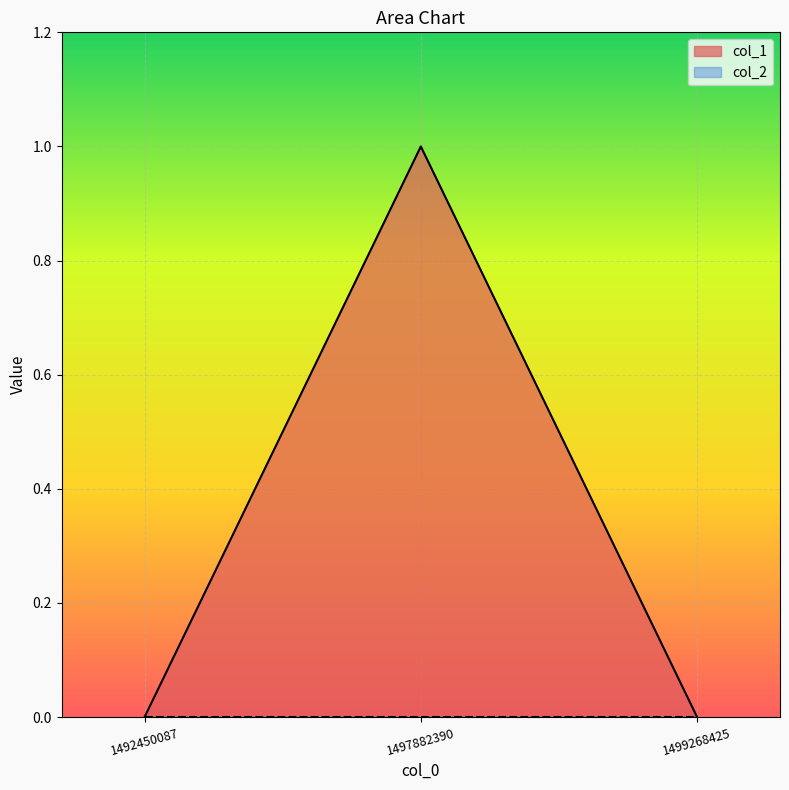

What is the greatest value displayed?

1